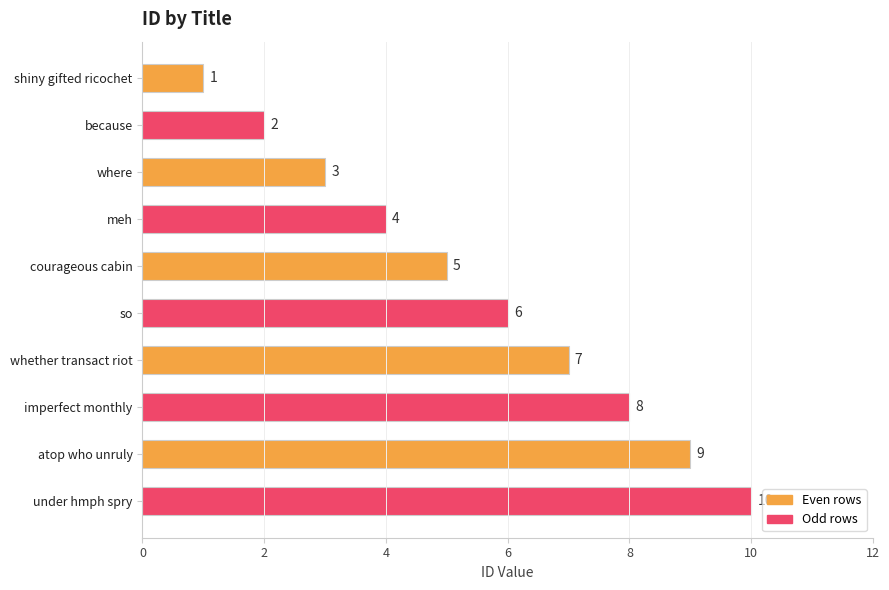

Which has a higher value, imperfect monthly or so?

imperfect monthly